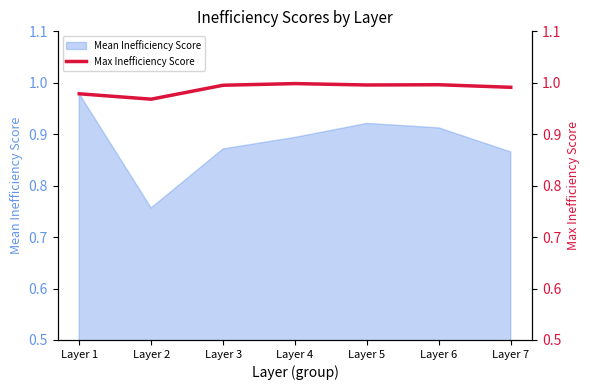

Is it true that Mean Inefficiency Score equals 0.5 at Layer 2?

False